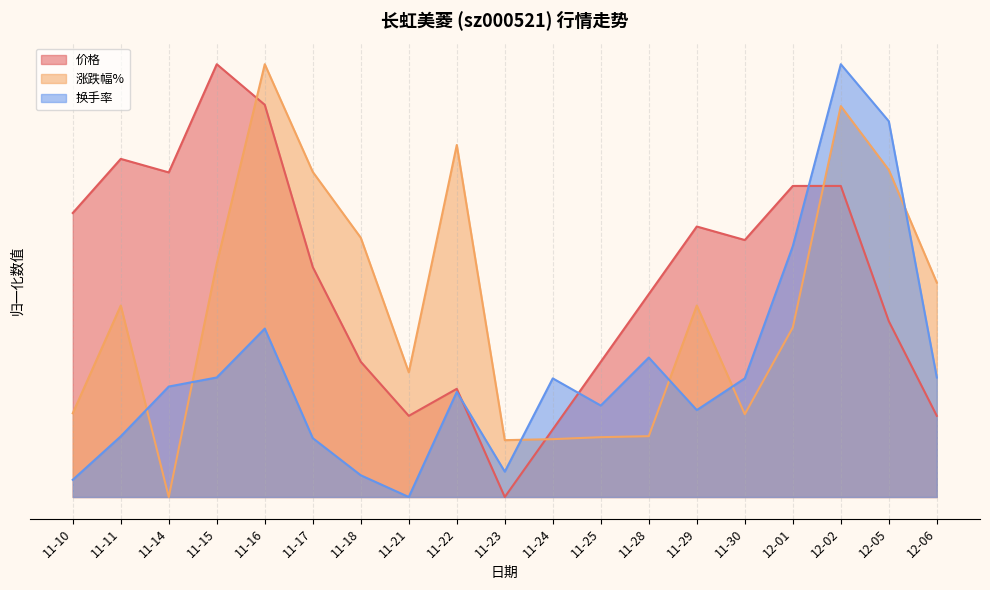

What is the spread (max minus min) of values at 12-01?

0.3